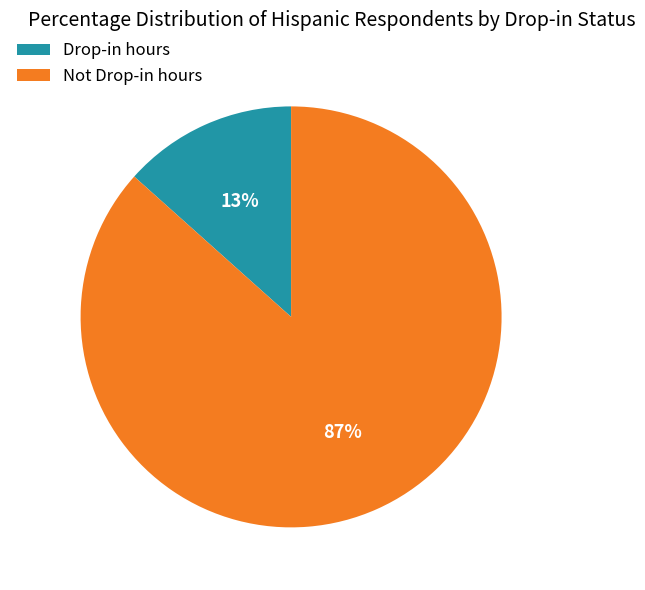

How many slices are in this pie chart?

2